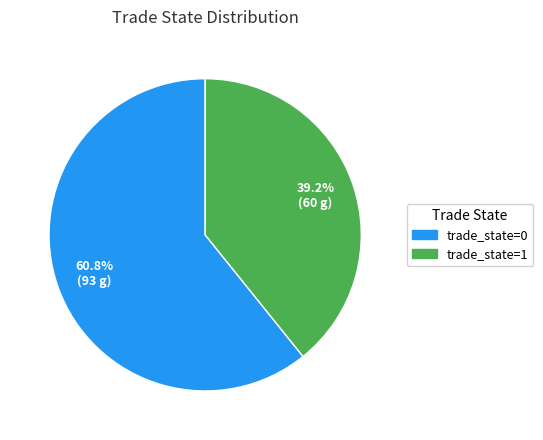

Does any single category account for the majority?

Yes